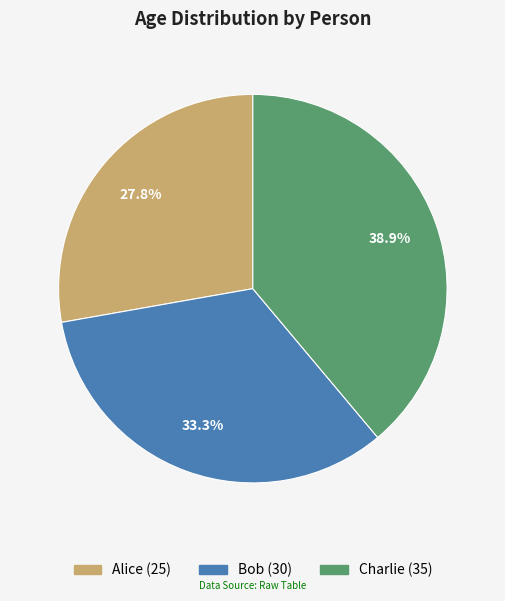

Between Alice and Bob, which is larger?

Bob